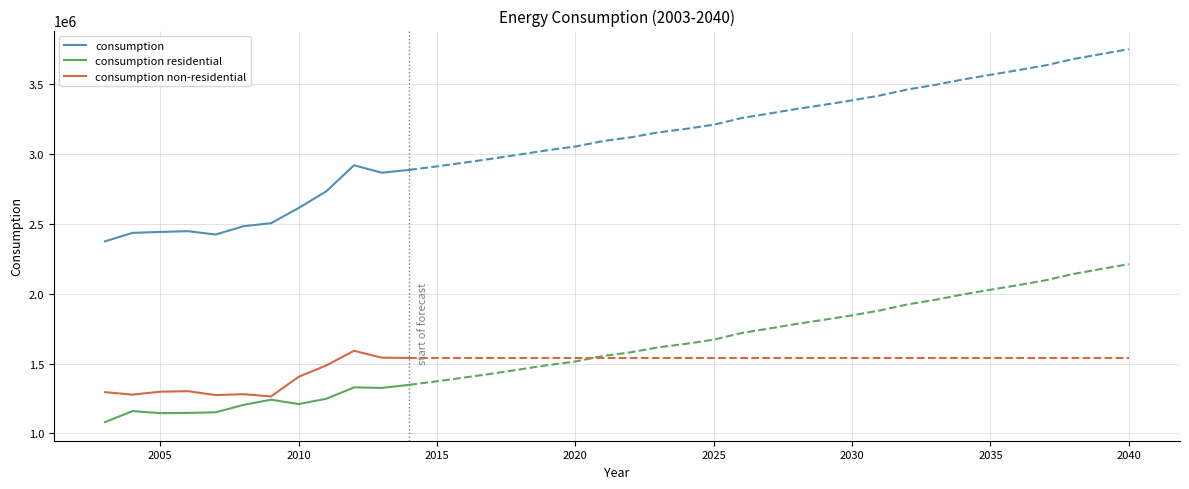

True or false: consumption residential and consumption non-residential intersect in this chart.

False